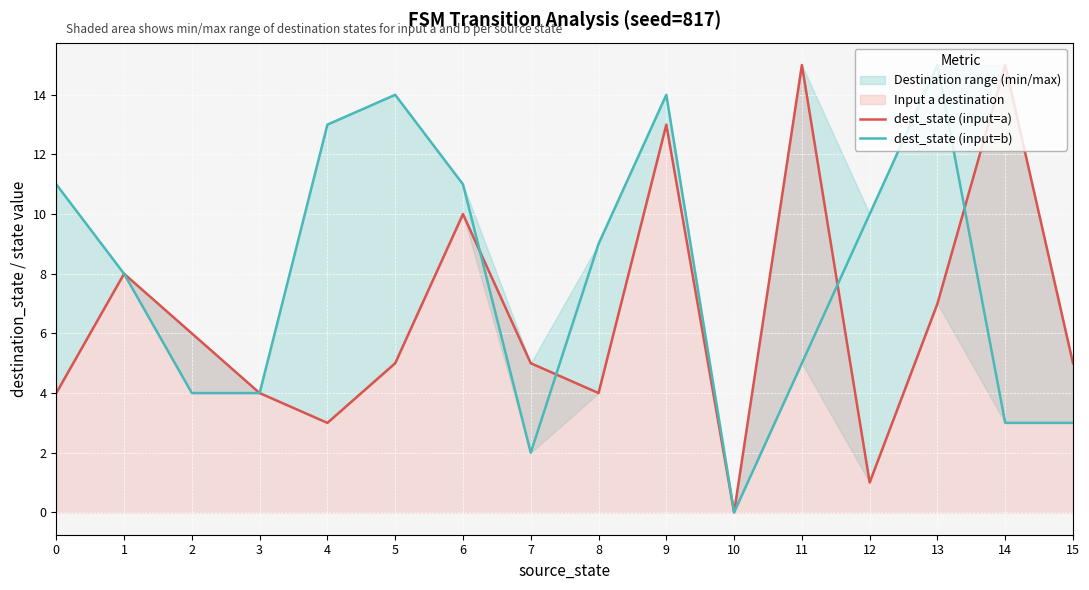

Rank the series at 5 from highest to lowest value.

dest_state (input=b), dest_state (input=a)